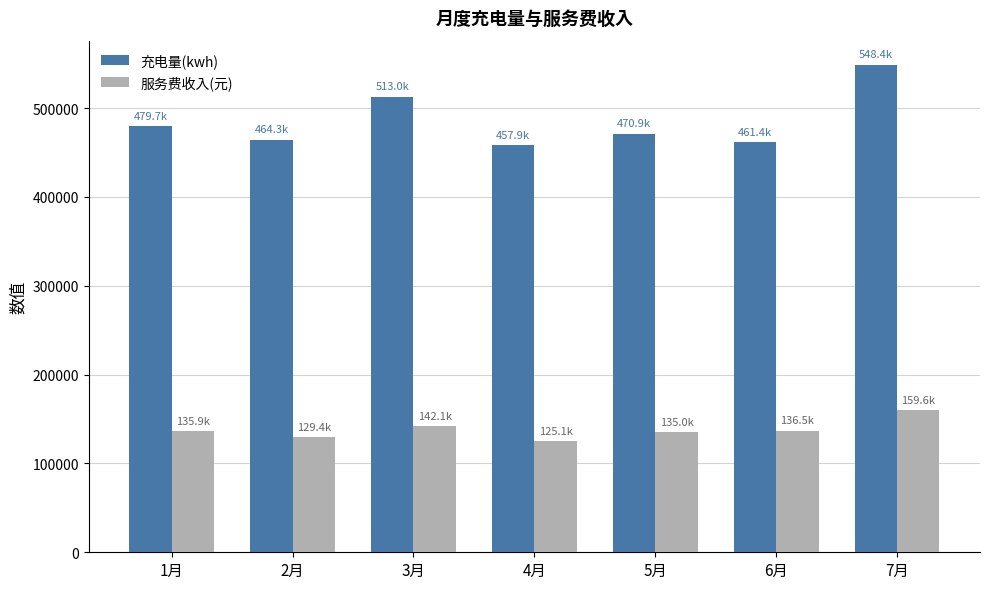

At how many categories does at least one series exceed 134715?

7